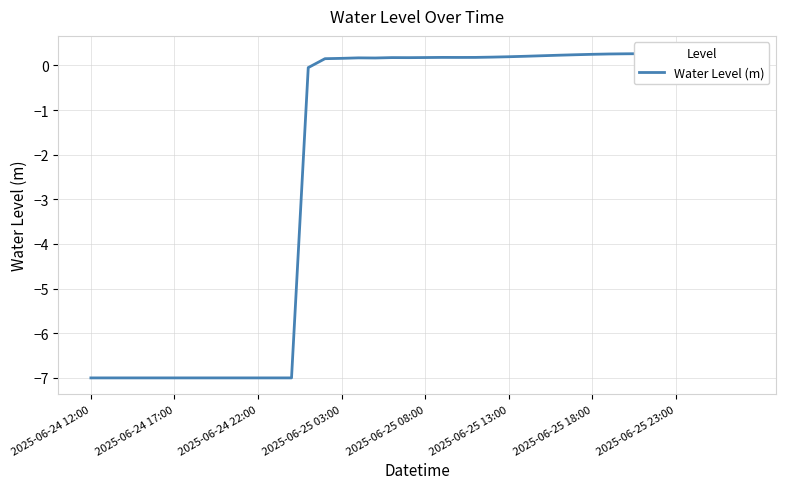

True or false: the data shows 0.1 at 22.

False